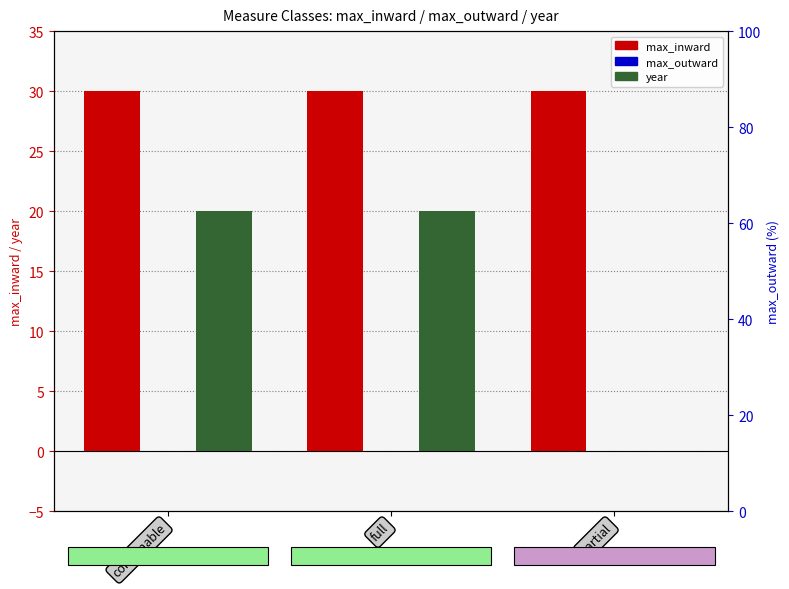

What is the total value across all series at combinable?

50